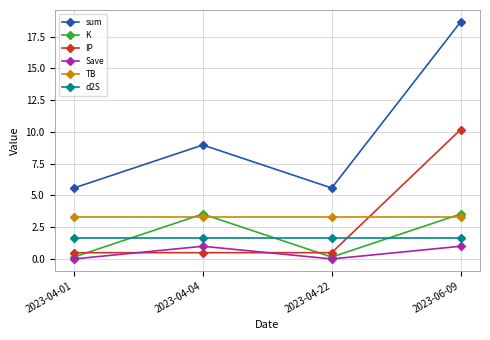

Is this an area chart (filled region under the line)?

No